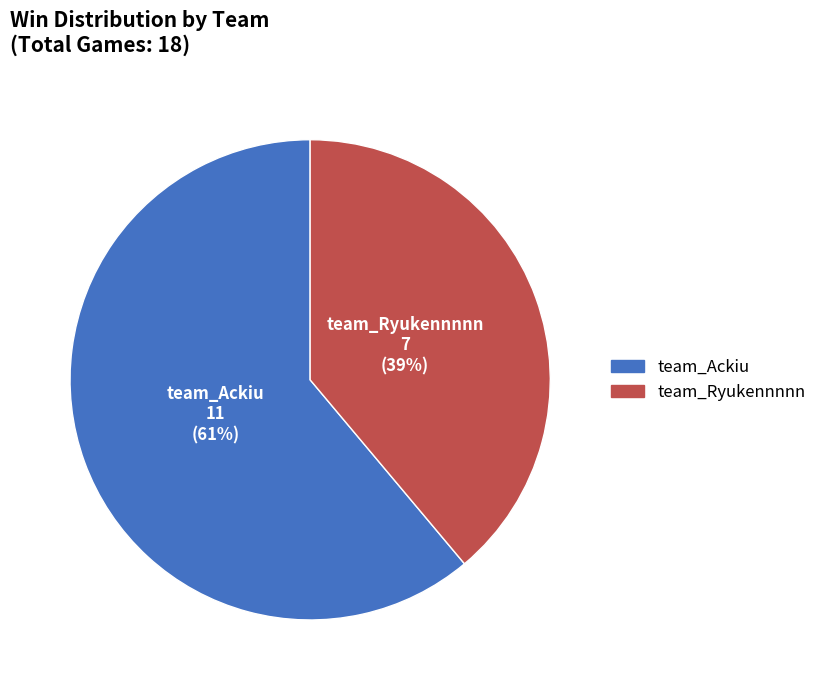

What percentage is the team_Ryukennnnn slice, to the nearest percent?

39%